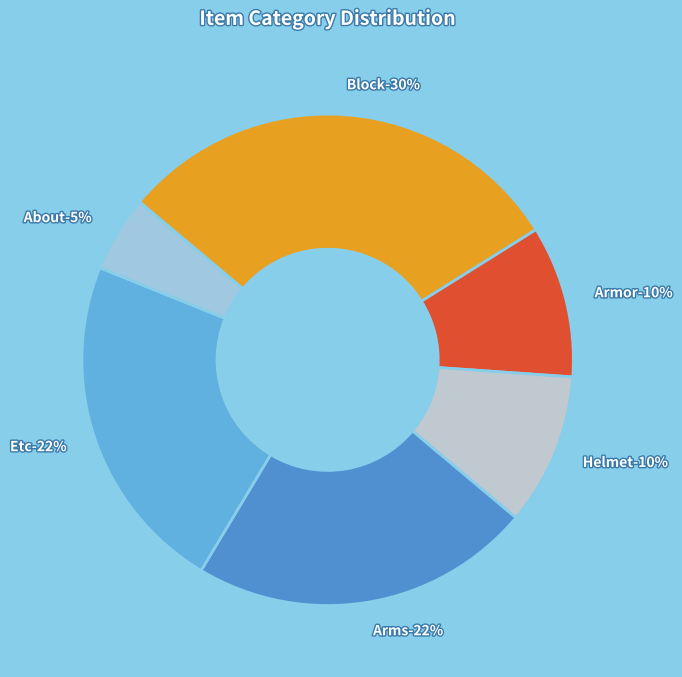

Does any single category account for the majority?

No